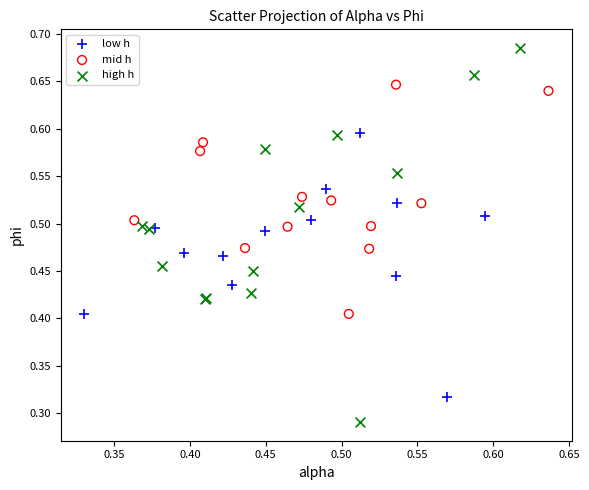

Which series has the largest Y range (max minus min)?

high h